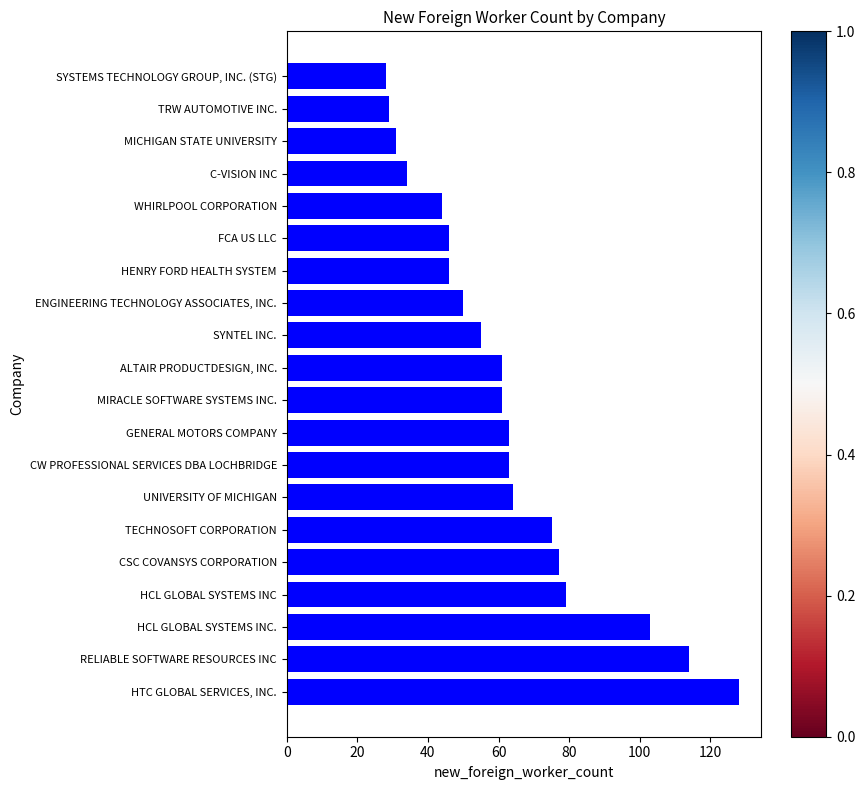

What is the minimum value shown in the chart?

28